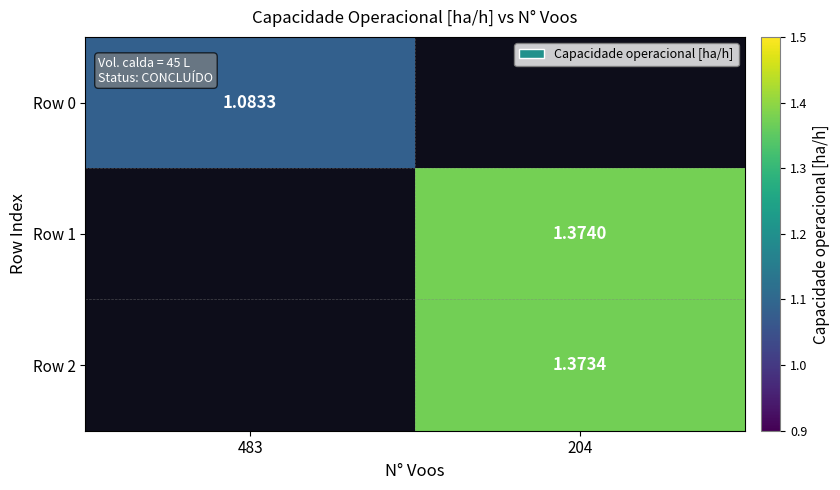

Is the value of Row 1 at 204 greater than the value of Row 2 at 204?

Yes